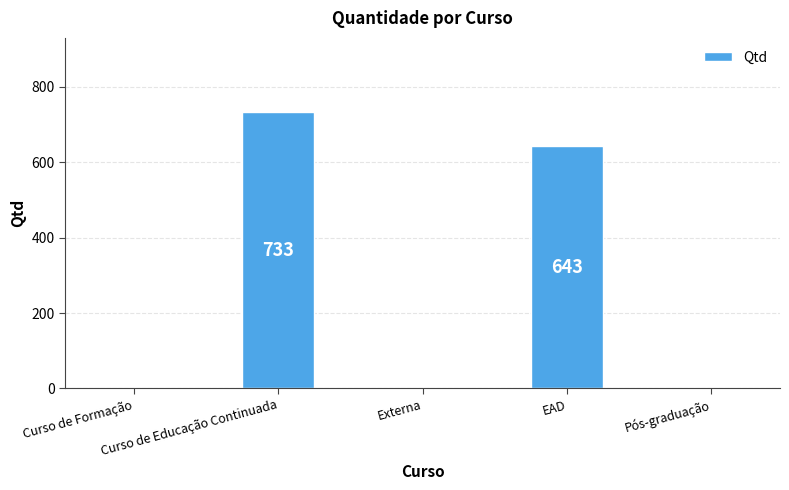

Reading left to right, what are all the values shown in this chart?

0	733	0	643	0